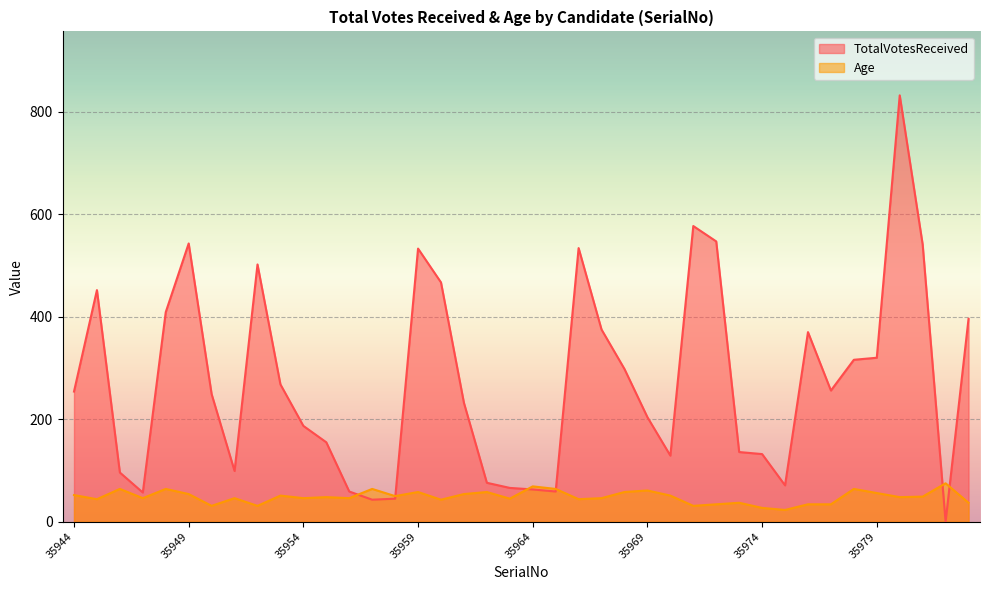

What is the difference between the second highest and second lowest values in the TotalVotesReceived series?

534